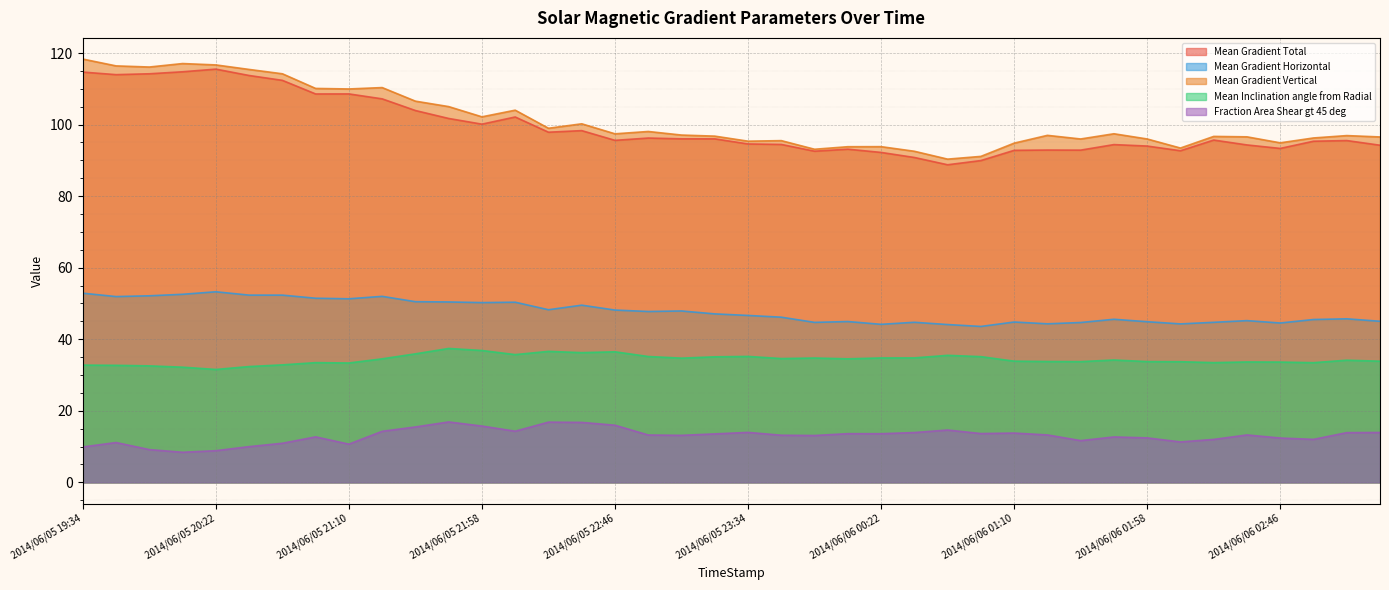

List the labels in order of Mean Gradient Horizontal value, largest first.

2014/06/05 20:22, 2014/06/05 19:34, 2014/06/05 20:10, 2014/06/05 20:34, 2014/06/05 20:46, 2014/06/05 19:58, 2014/06/05 21:22, 2014/06/05 19:46, 2014/06/05 20:58, 2014/06/05 21:10, 2014/06/05 21:34, 2014/06/05 21:46, 2014/06/05 22:10, 2014/06/05 21:58, 2014/06/05 22:34, 2014/06/05 22:22, 2014/06/05 22:46, 2014/06/05 23:10, 2014/06/05 22:58, 2014/06/05 23:22, 2014/06/05 23:34, 2014/06/05 23:46, 2014/06/06 03:10, 2014/06/06 01:46, 2014/06/06 02:58, 2014/06/06 02:34, 2014/06/06 03:22, 2014/06/06 00:10, 2014/06/06 01:58, 2014/06/06 01:10, 2014/06/06 00:34, 2014/06/06 02:22, 2014/06/05 23:58, 2014/06/06 01:34, 2014/06/06 02:46, 2014/06/06 01:22, 2014/06/06 02:10, 2014/06/06 00:22, 2014/06/06 00:46, 2014/06/06 00:58